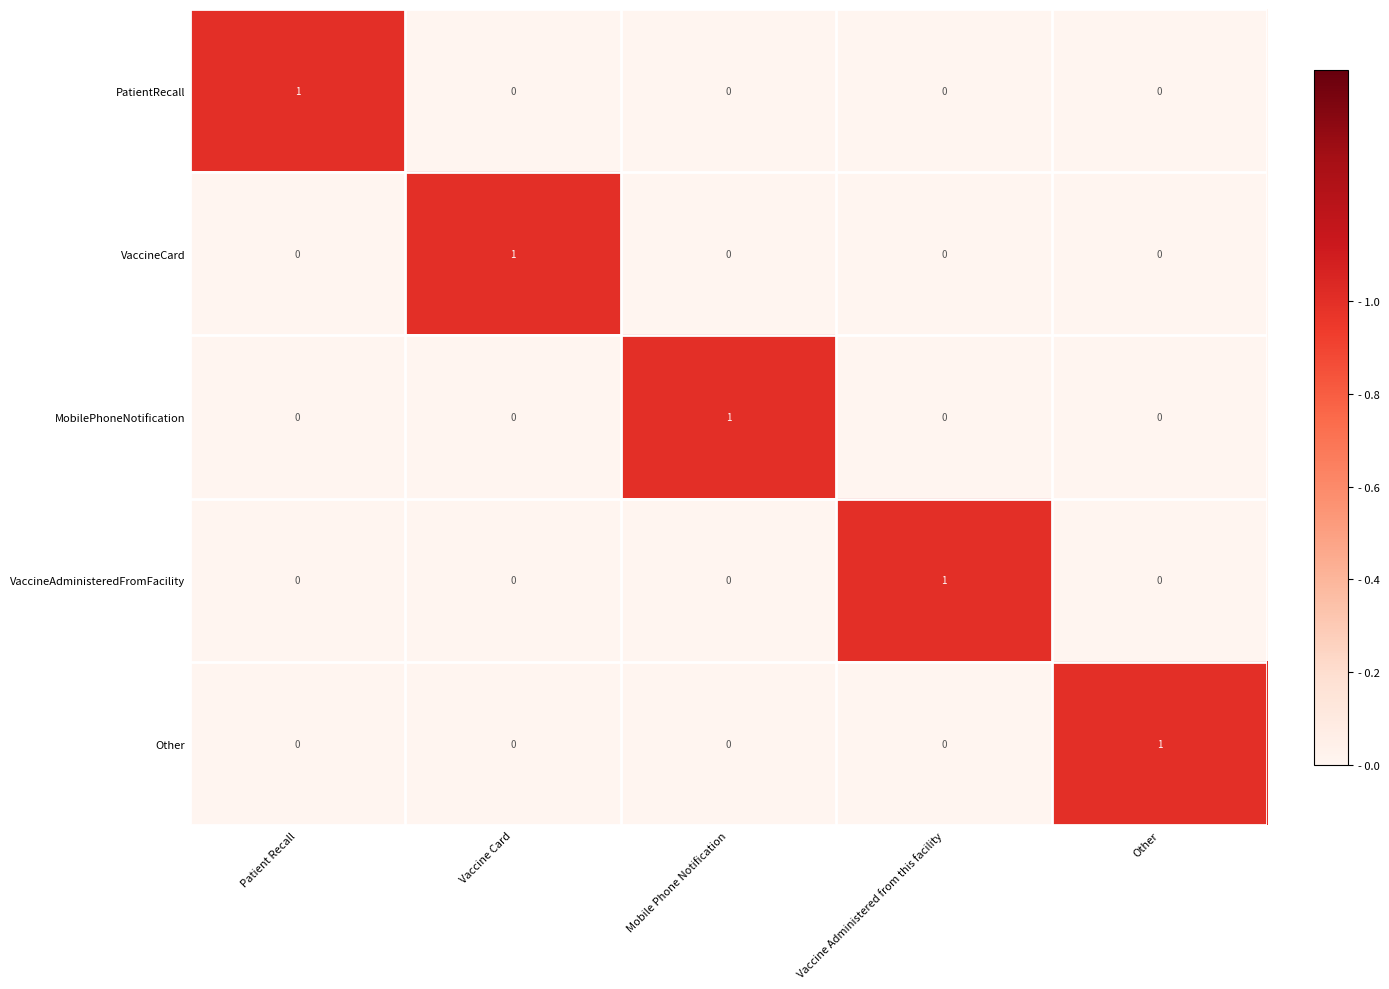

How many distinct data groups are displayed?

5